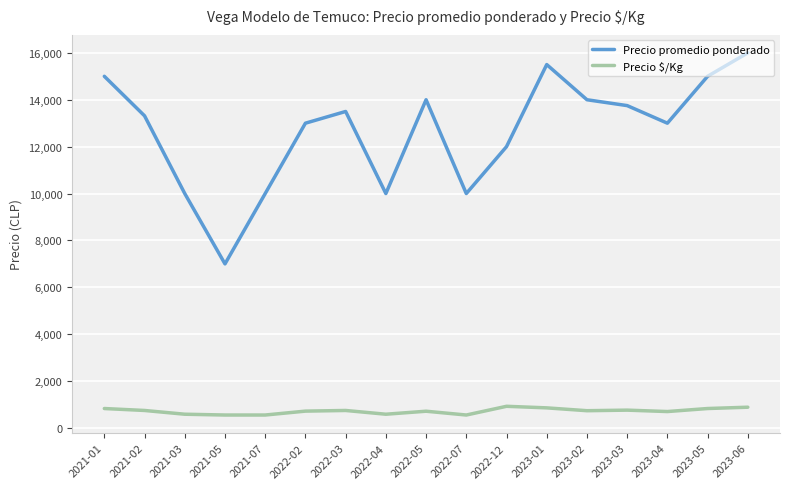

What value does the Precio promedio ponderado series have at 2021-03?

10000